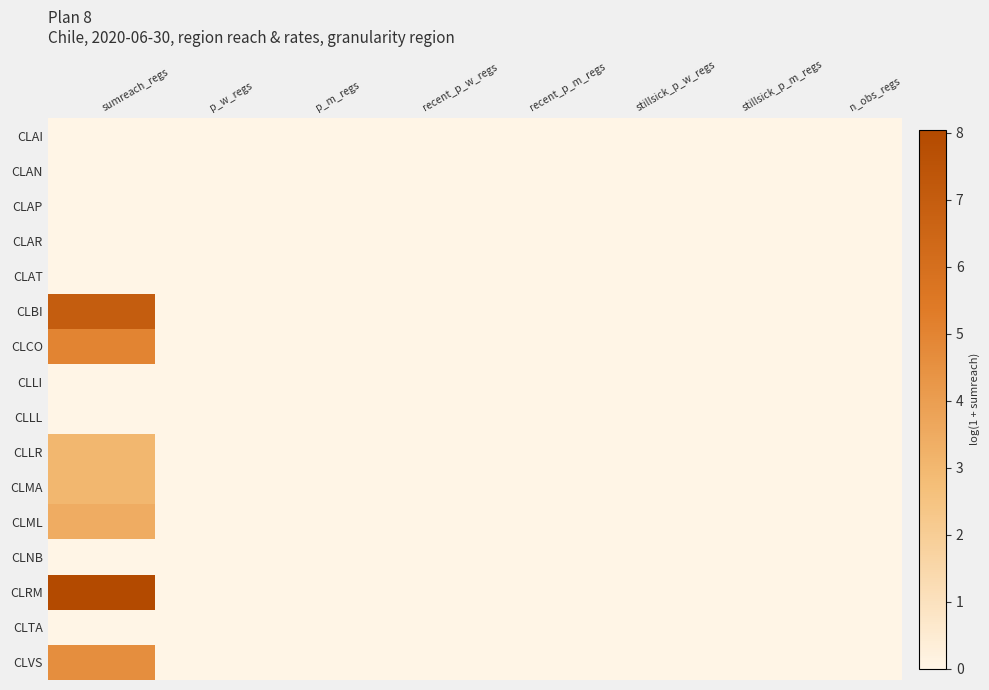

What is the maximum value shown in the chart?

8.0